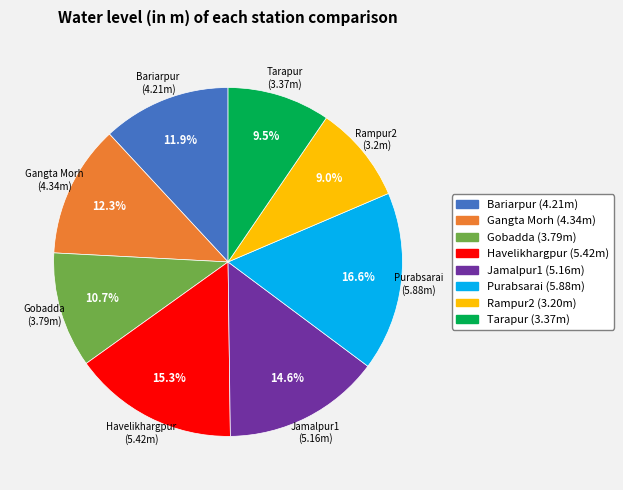

What is the total percentage of Purabsarai and Bariarpur?

28.5%